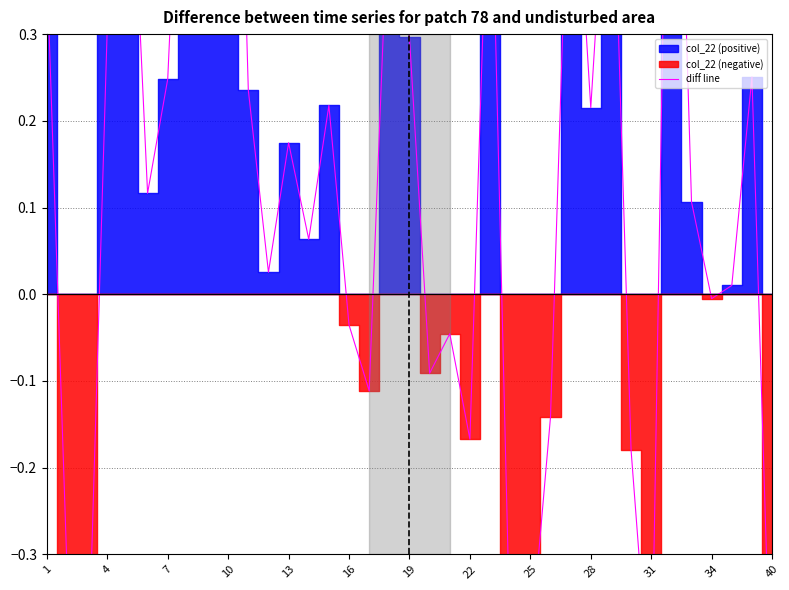

Between 31 and 25, which is larger?

31